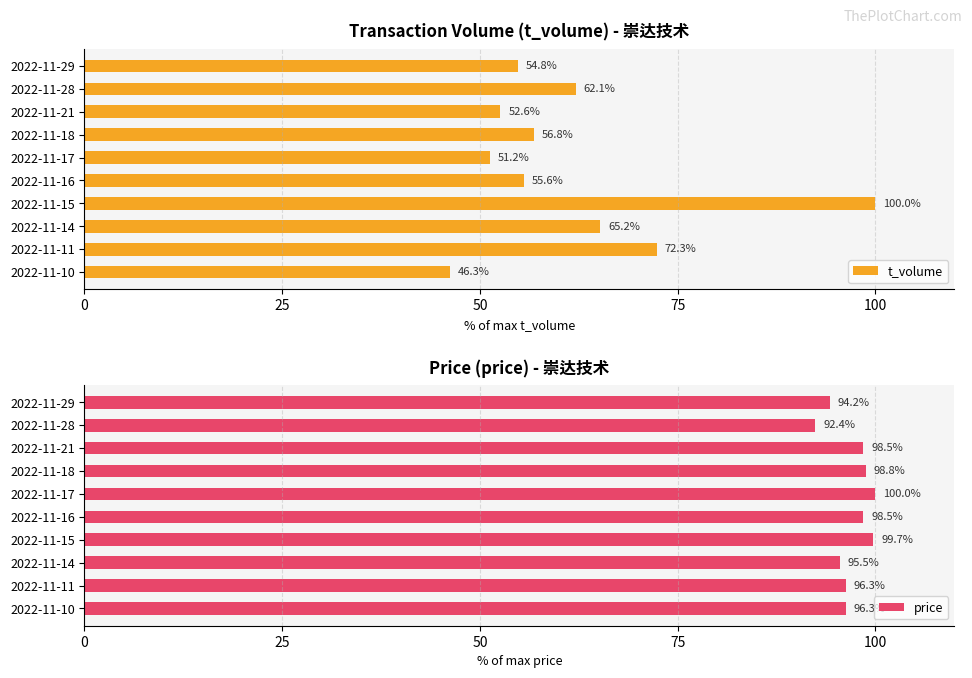

Is it true that price equals 25.9 at 2022-11-28?

False